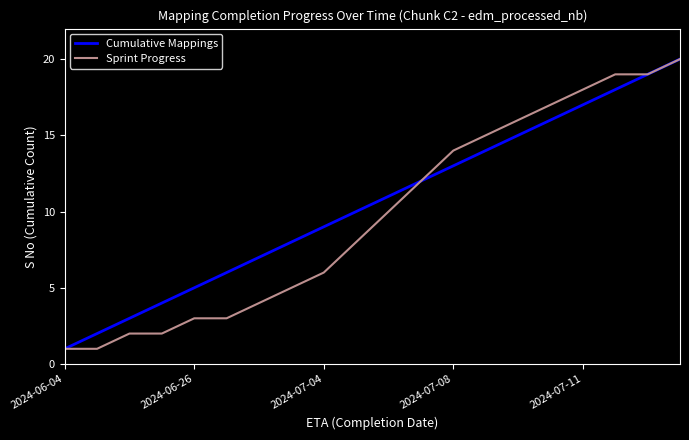

Reading left to right, list all the values displayed in this chart.

Cumulative Mappings: 1	2	3	4	5	6	7	8	9	10	11	12	13	14	15	16	17	18	19	20
Sprint Progress: 1	1	2	2	3	3	4	5	6	8	10	12	14	15	16	17	18	19	19	20